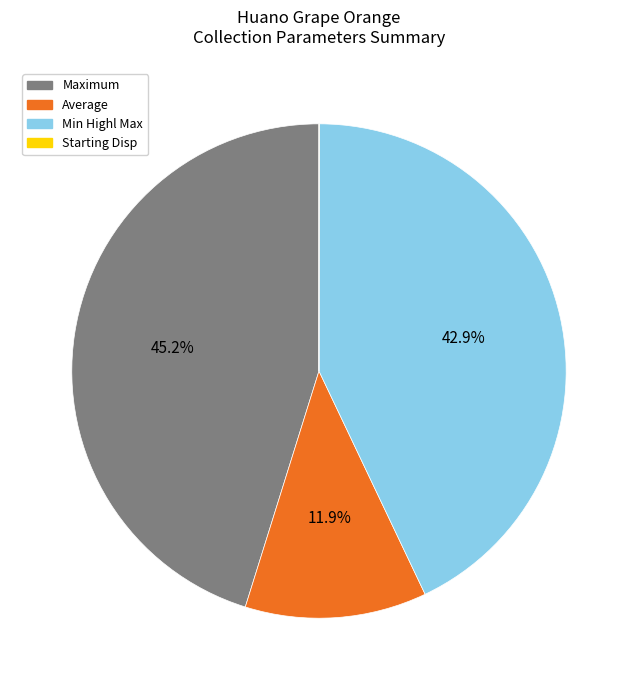

Which category has the biggest portion of the pie?

Maximum